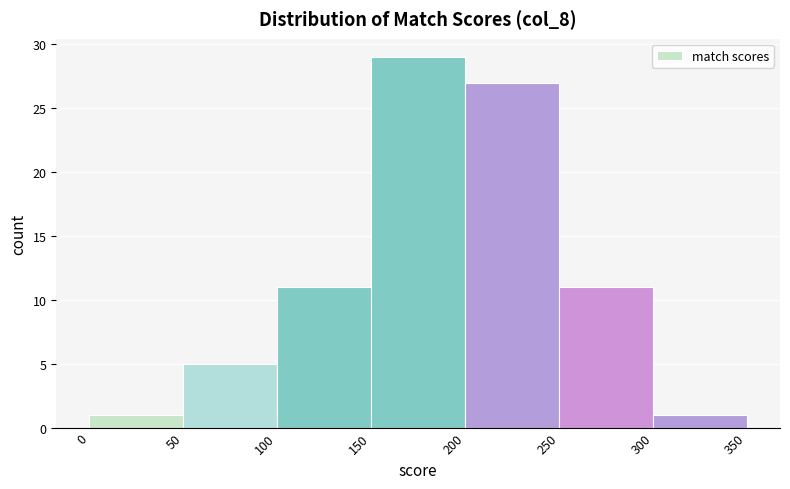

How tall is the bar that spans 50 to 100 on the x-axis? The values are not printed on the chart, so give them approximately, as read against the axis.

5